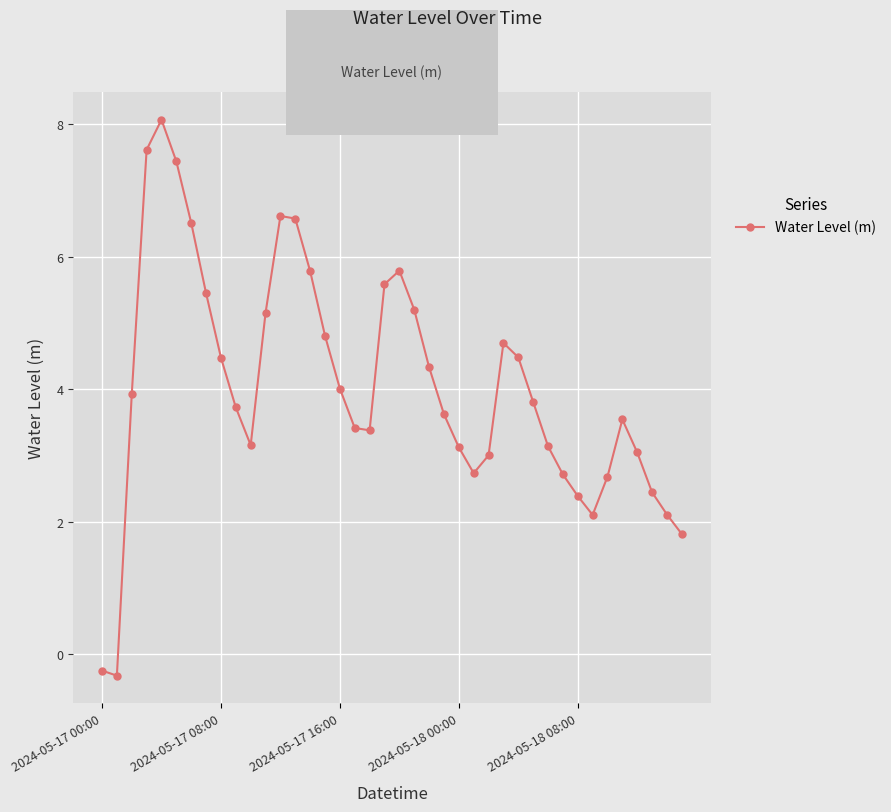

True or false: the data has more than 1 interior local peaks.

True